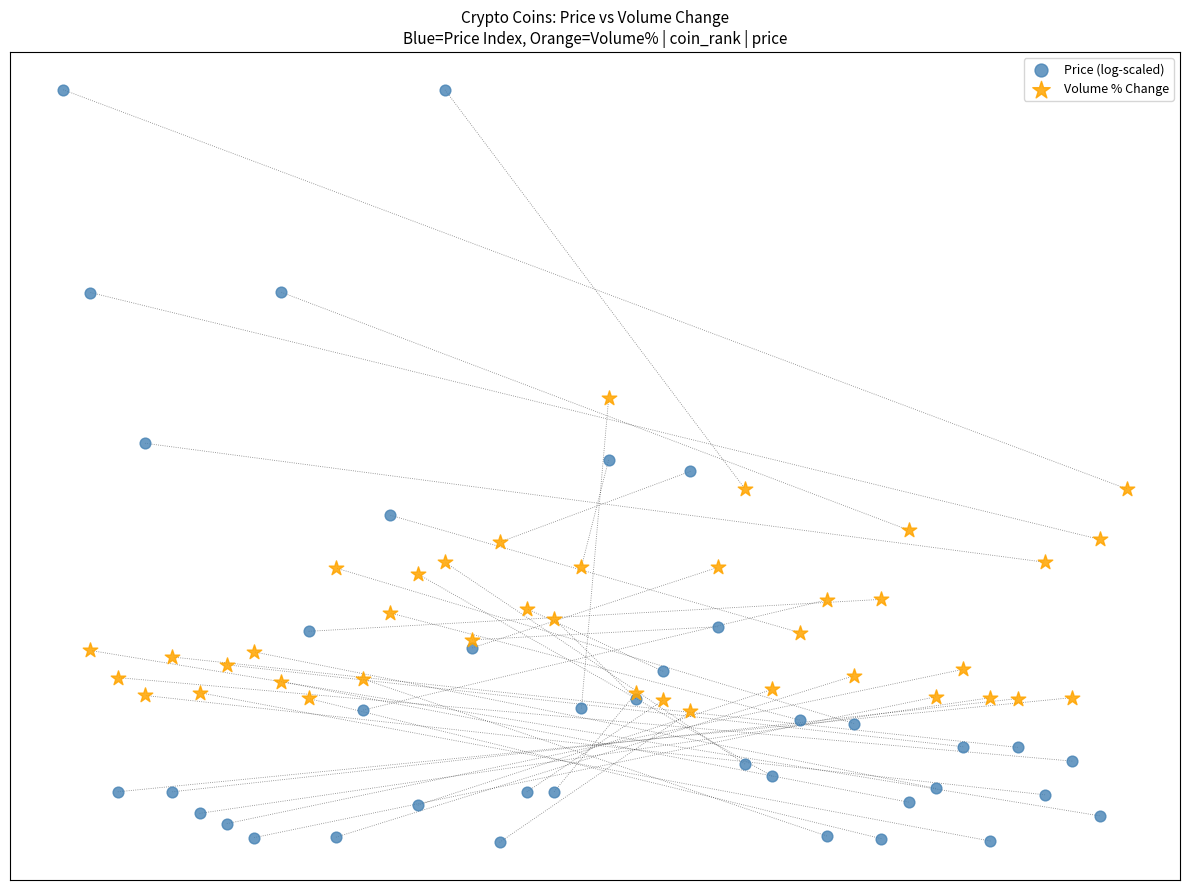

What are all the series names shown in the legend?

Price (log-scaled), Volume % Change